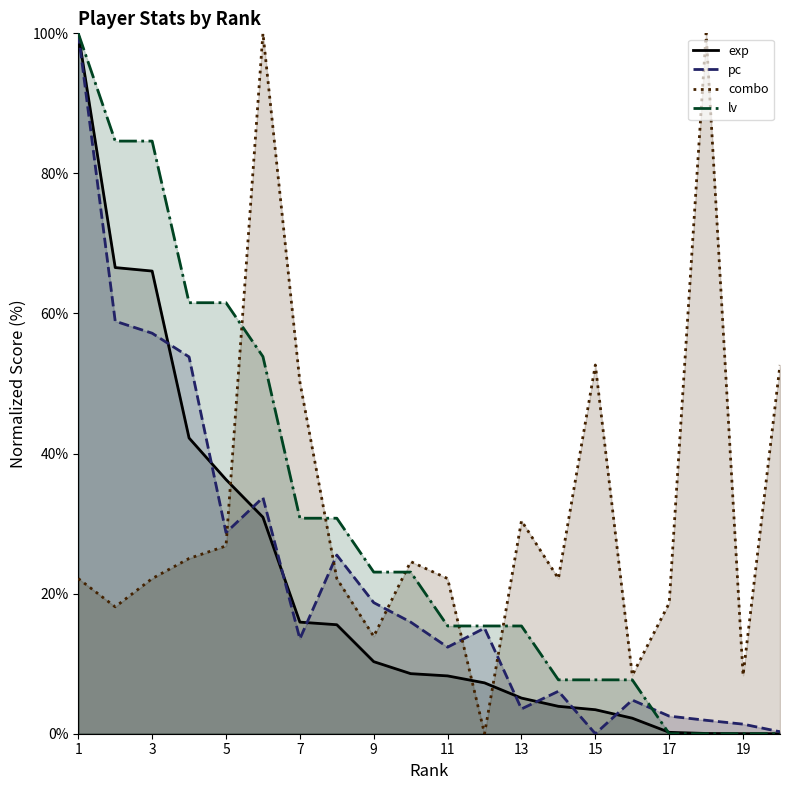

Reading left to right, list all the values displayed in this chart.

exp: 100.0	66.6	66.1	42.2	36.3	30.9	15.9	15.6	10.3	8.6	8.3	7.3	5.1	3.9	3.4	2.2	0.2	0.0	0.0	0.0
pc: 100.0	58.9	57.2	53.8	28.7	33.7	13.5	25.5	18.7	15.9	12.4	15.1	3.5	6.1	0.0	4.8	2.5	1.9	1.4	0.3
combo: 22.2	18.1	22.2	25.0	26.8	100.0	50.2	22.2	13.9	24.6	22.2	0.0	30.4	22.2	52.6	8.3	18.7	100.0	8.3	52.6
lv: 100.0	84.6	84.6	61.5	61.5	53.8	30.8	30.8	23.1	23.1	15.4	15.4	15.4	7.7	7.7	7.7	0.0	0.0	0.0	0.0